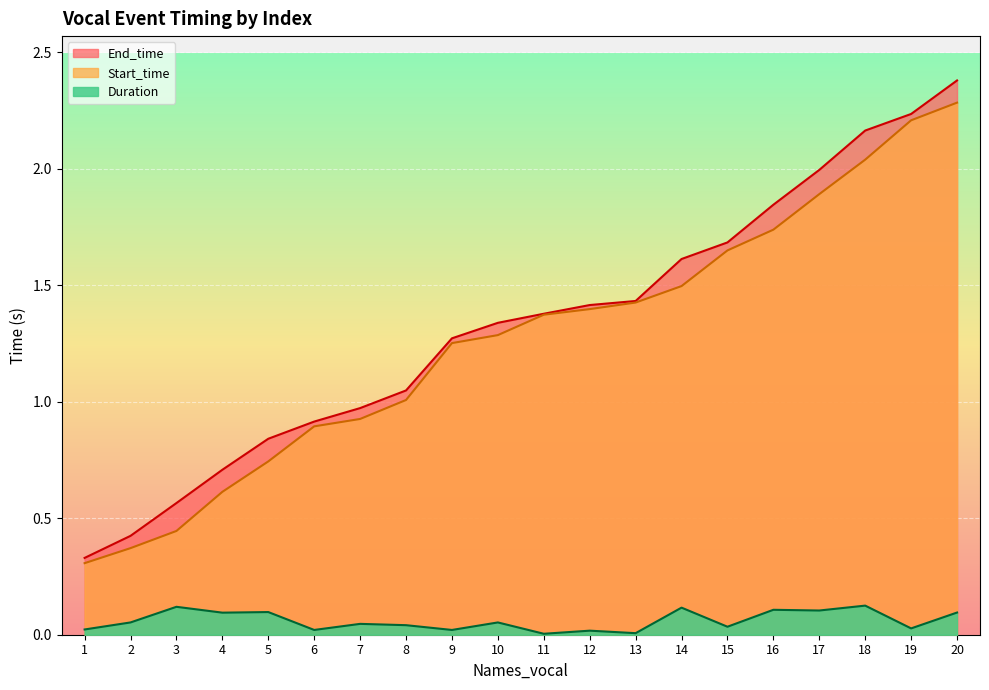

Which series changed the most between 8 and 11?

Start_time